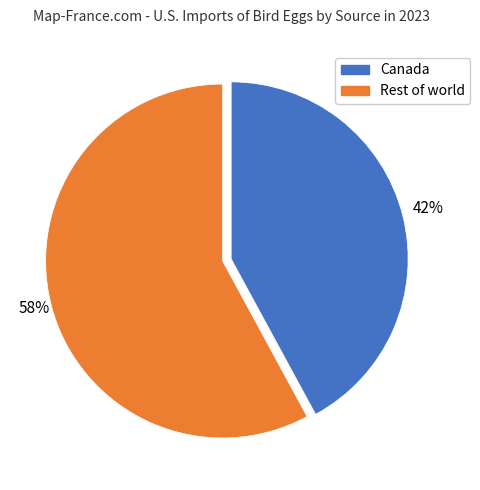

Is there any slice that represents more than half of the pie?

Yes